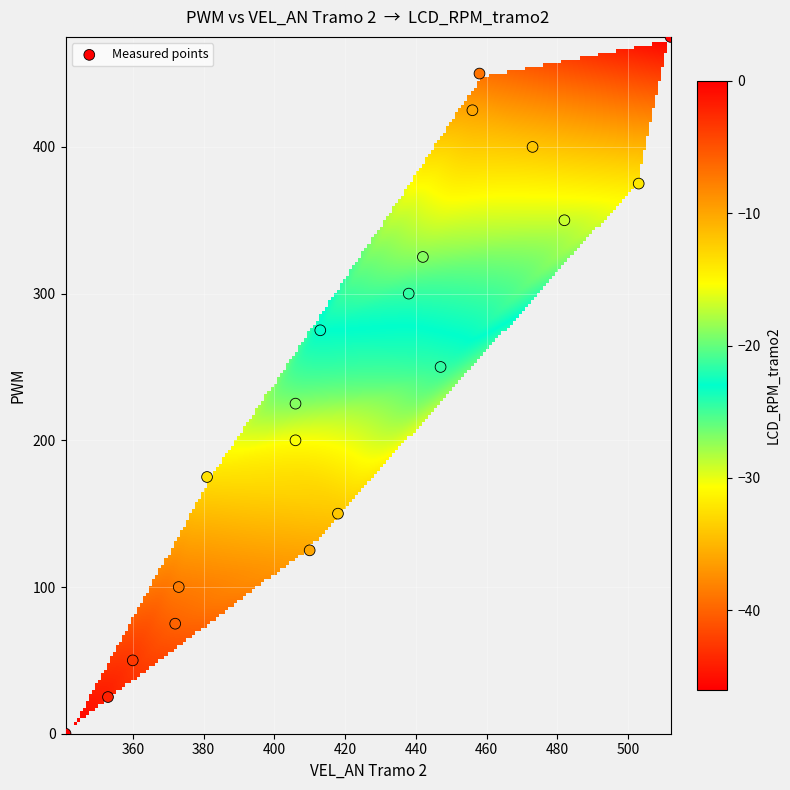

What is the range of Y values (max minus min)?

475